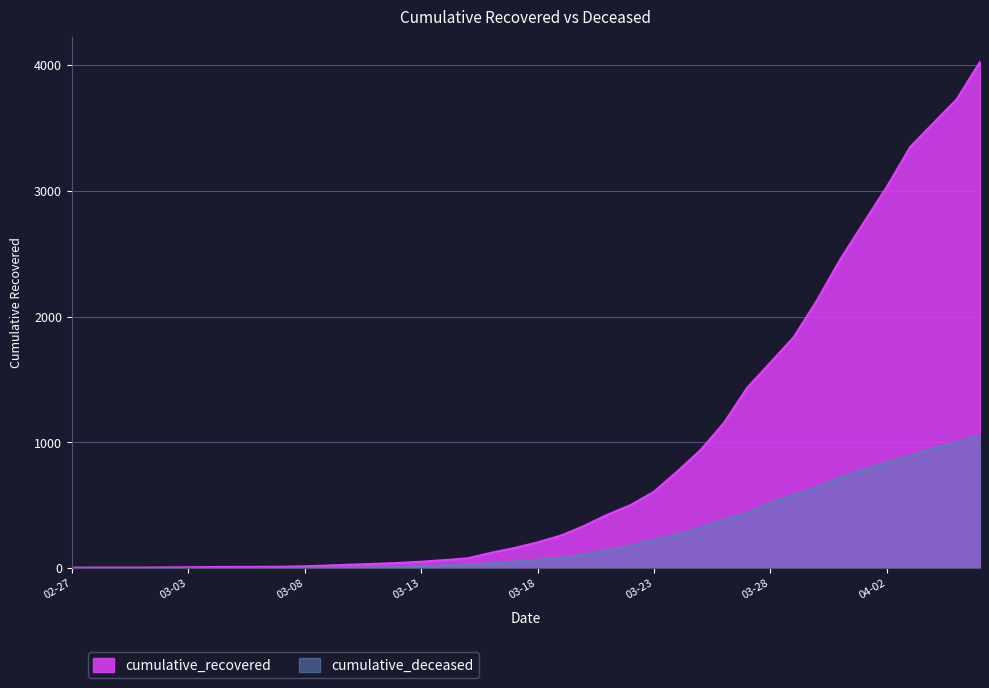

Rank the series at 2020-02-28 from highest to lowest value.

cumulative_recovered, cumulative_deceased